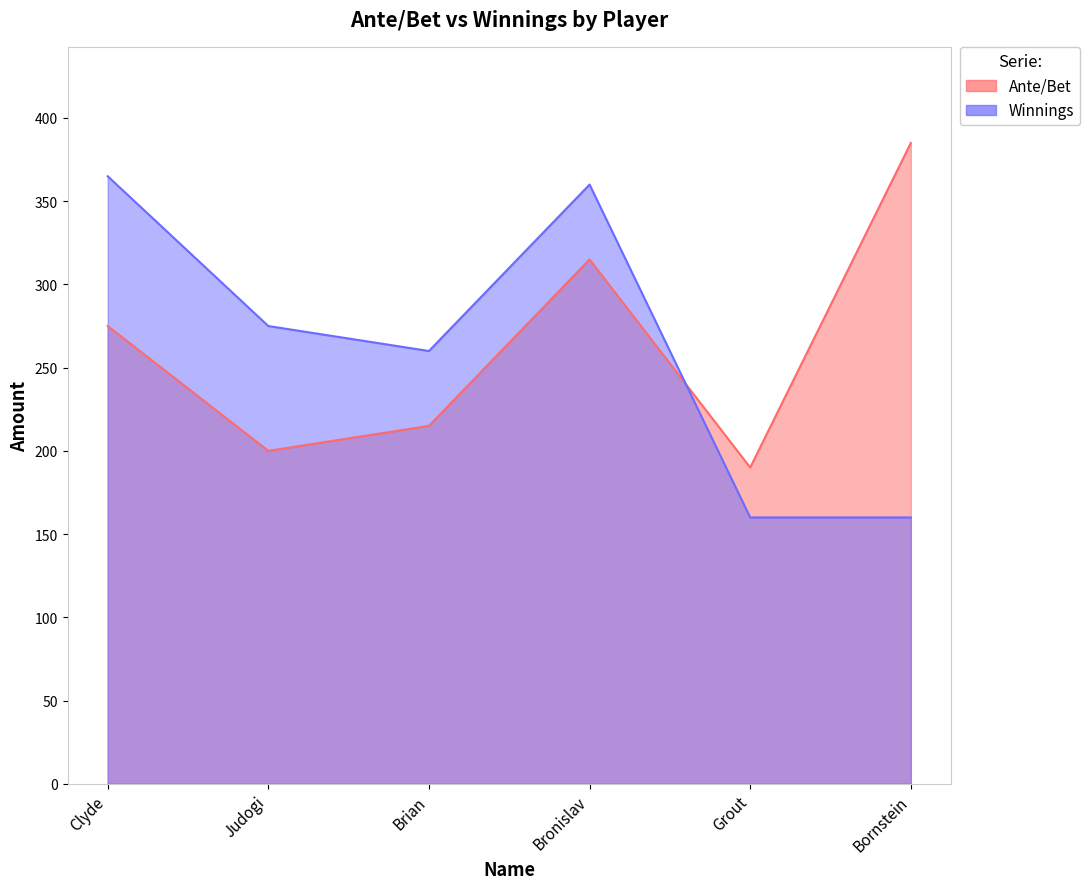

Between which two adjacent categories do Winnings and Ante/Bet first intersect?

Bronislav and Grout